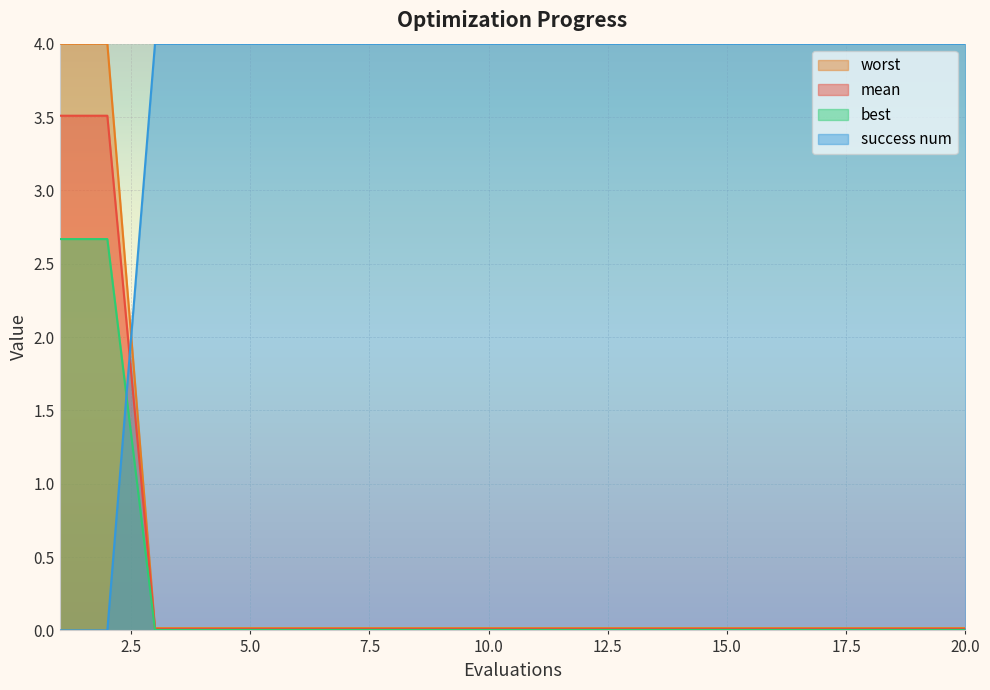

After their last crossing, which series has the higher values: success num or best?

success num